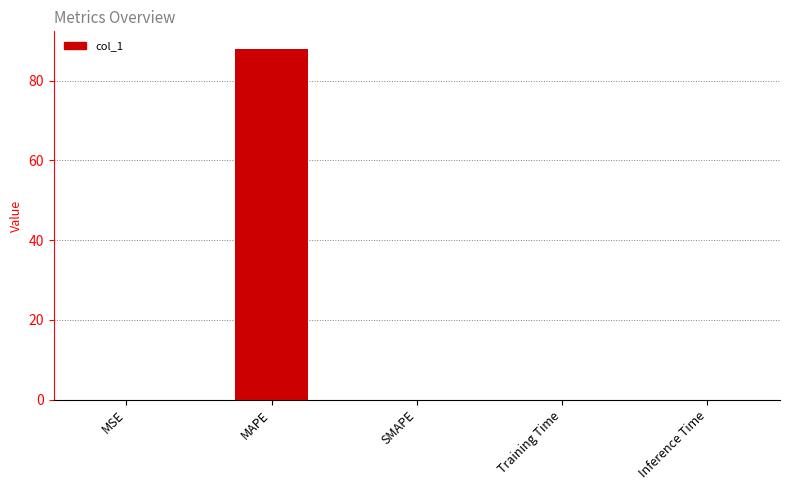

True or false: the data shows 0.0 at SMAPE.

True